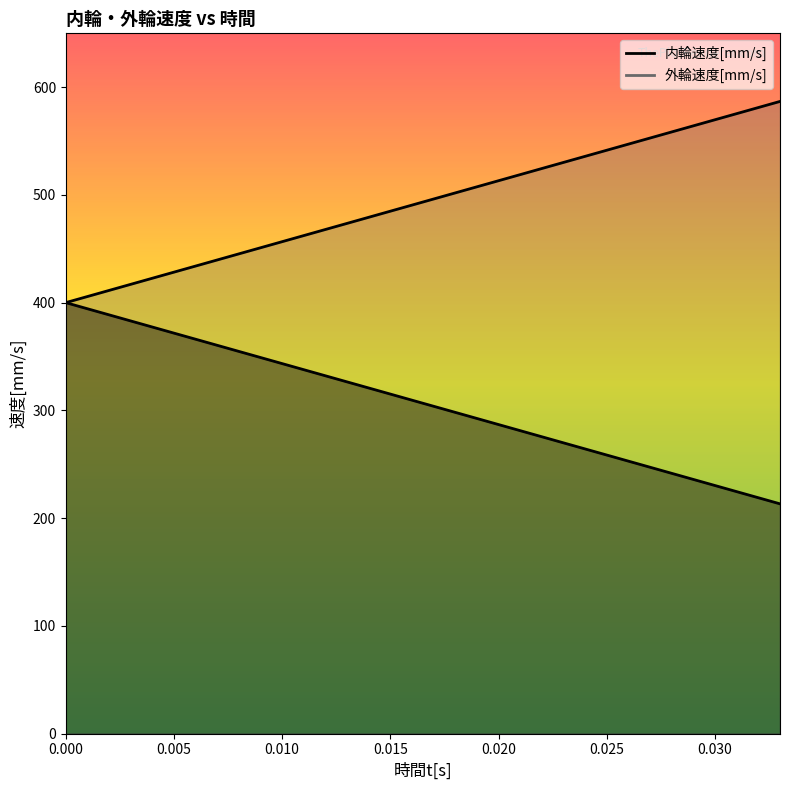

What is the label of the 28th point from the right?

0.006